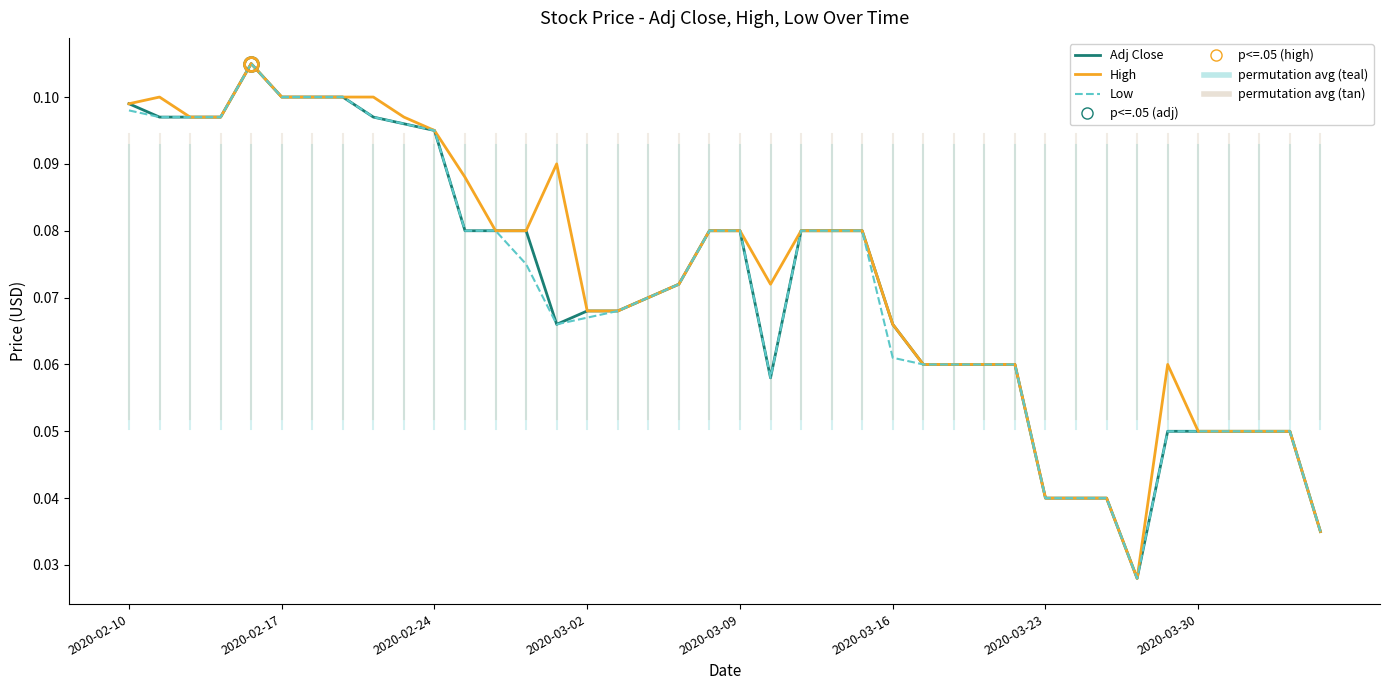

How many lines are shown in the chart?

3